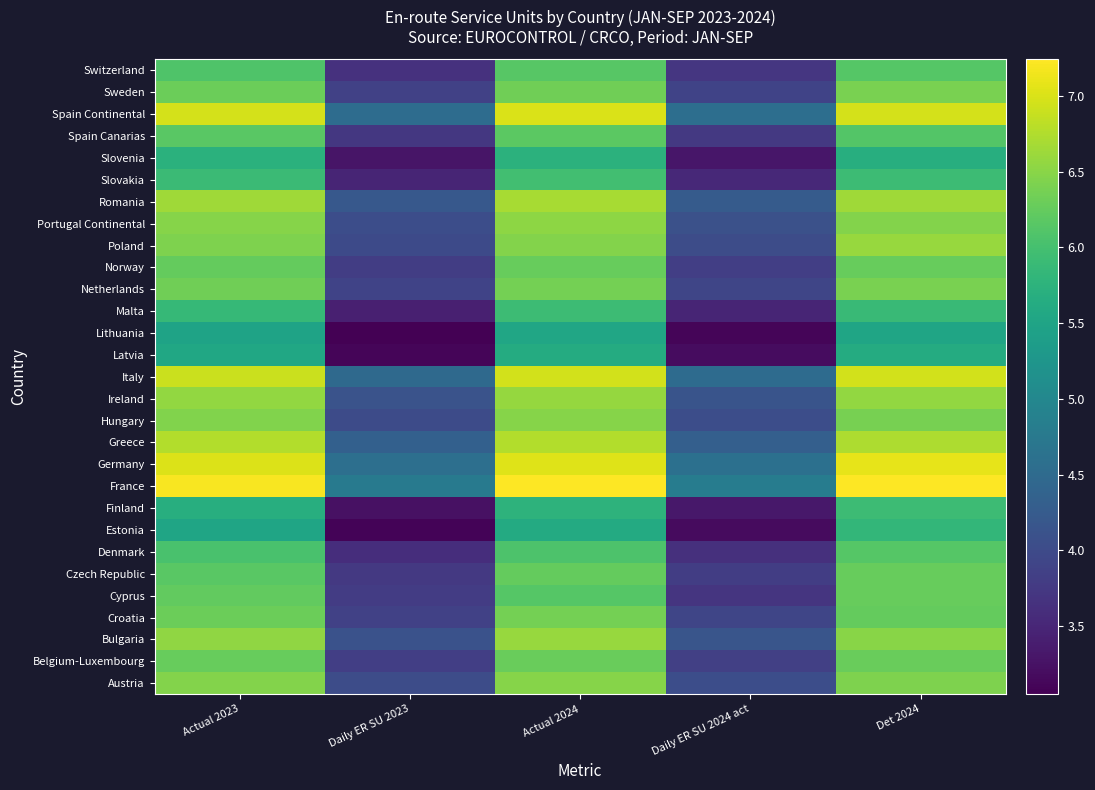

Which has a higher value, Actual 2024 or Daily ER SU 2023?

Actual 2024